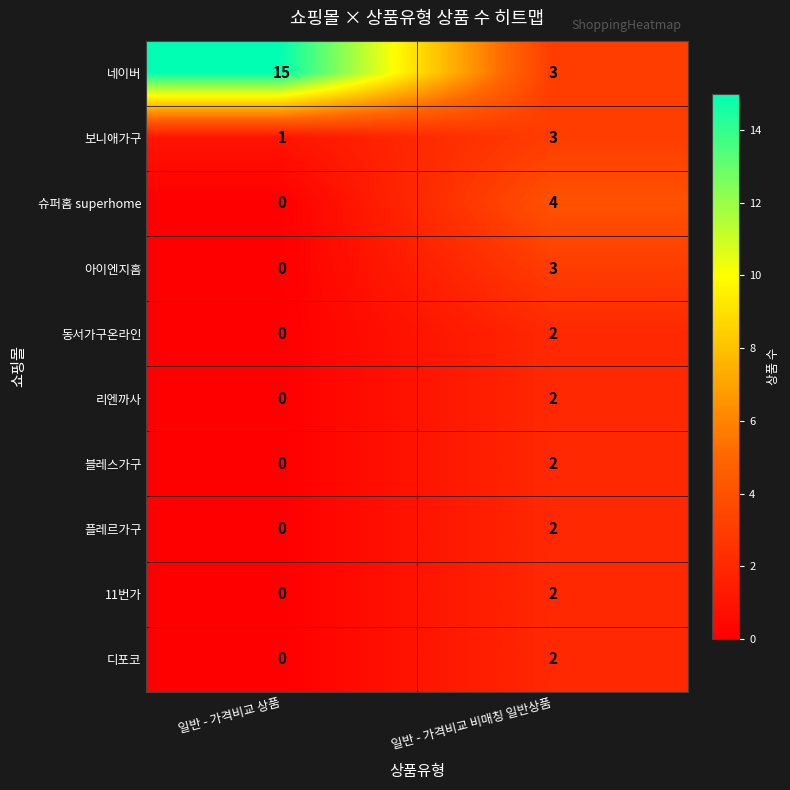

Between 일반 - 가격비교 상품 and 일반 - 가격비교 비매칭 일반상품, which series saw the biggest shift?

네이버